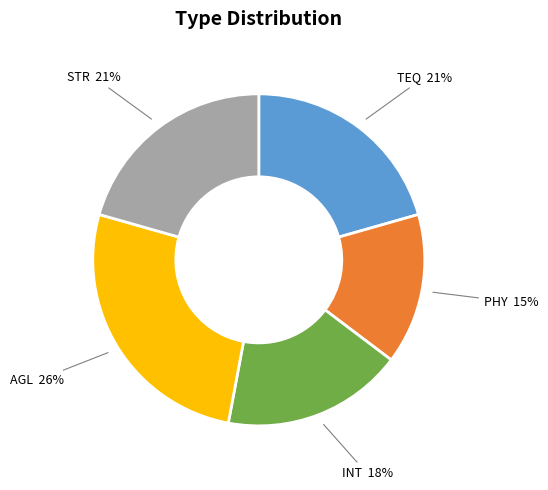

To the nearest percent, what is the average slice percentage?

20%